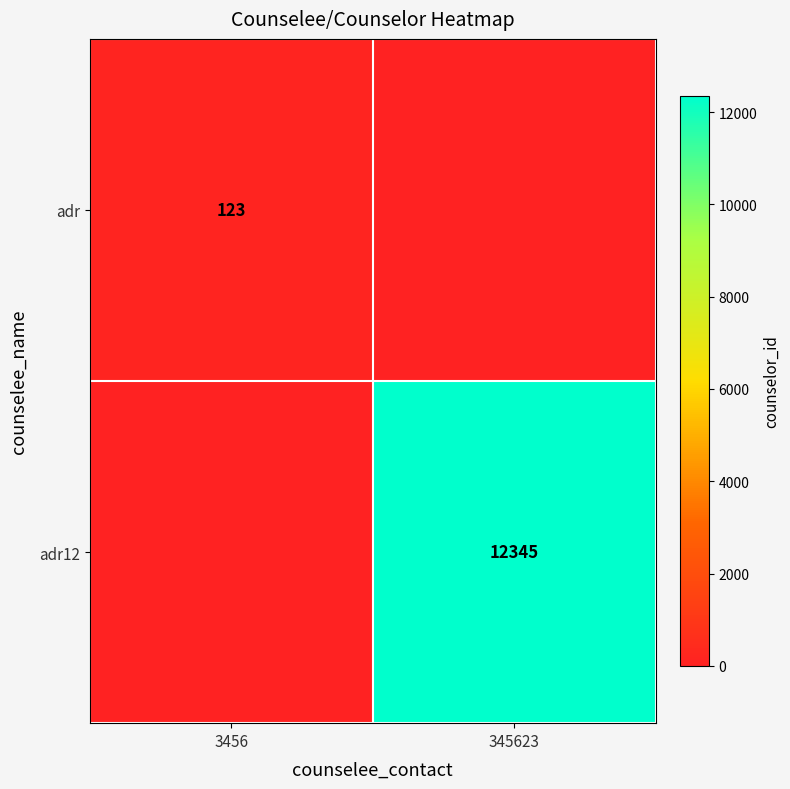

The adr series shows 168 at 3456. True or false?

False